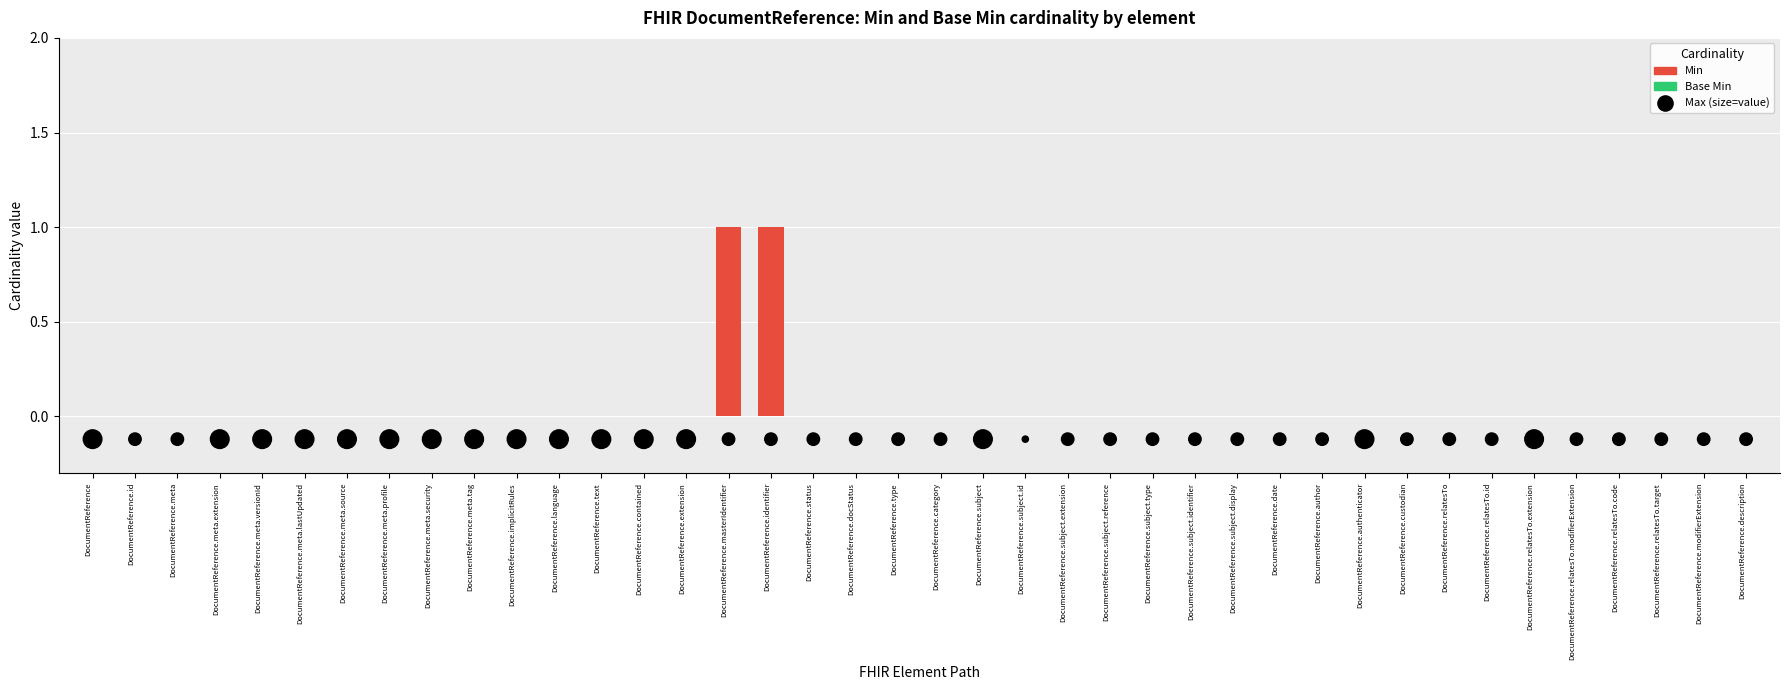

Which series has the widest spread of Y values?

Min